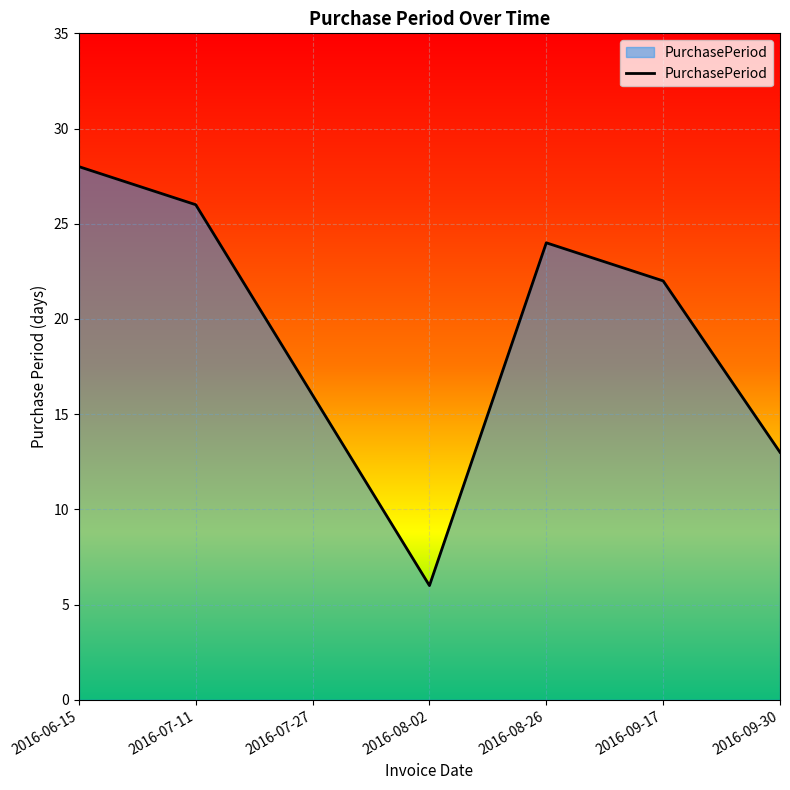

What is the difference between the second highest and minimum values?

20